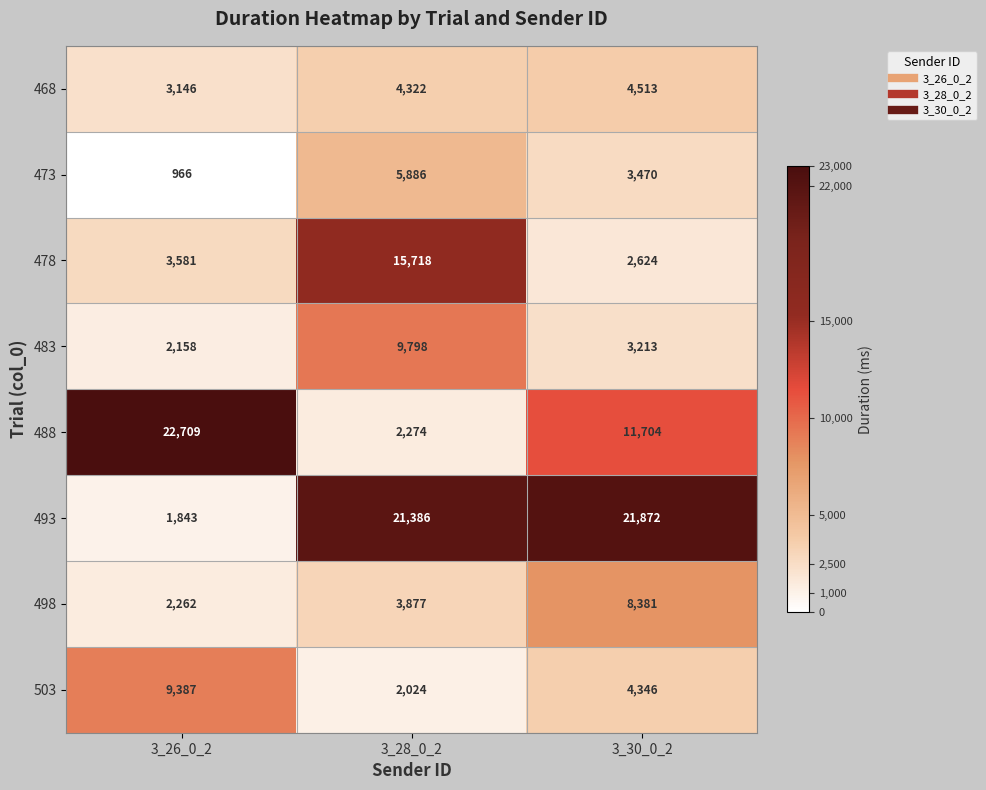

The 498 series shows 772 at 3_26_0_2. True or false?

False